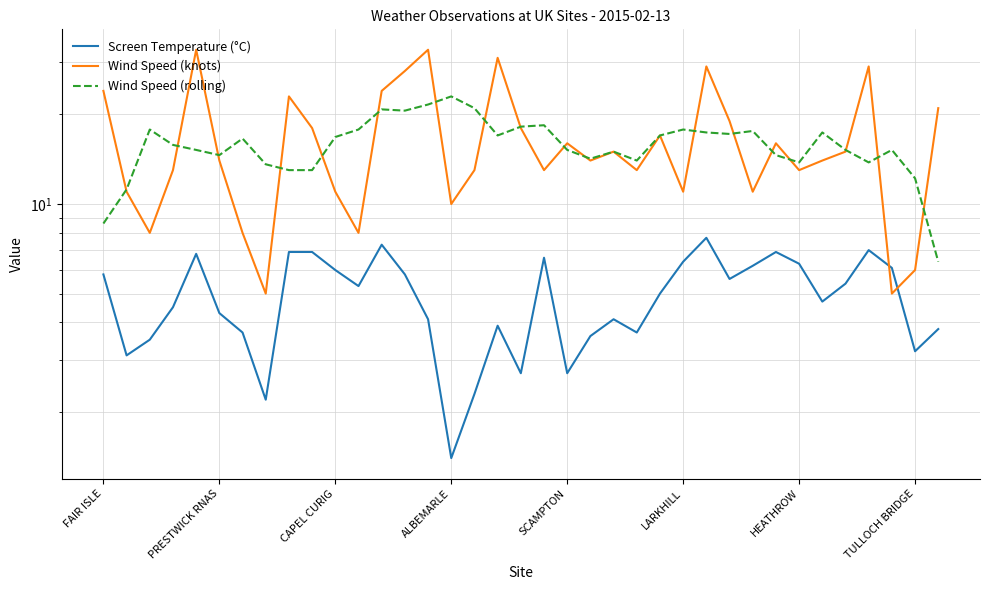

Does the chart have visible grid lines?

Yes